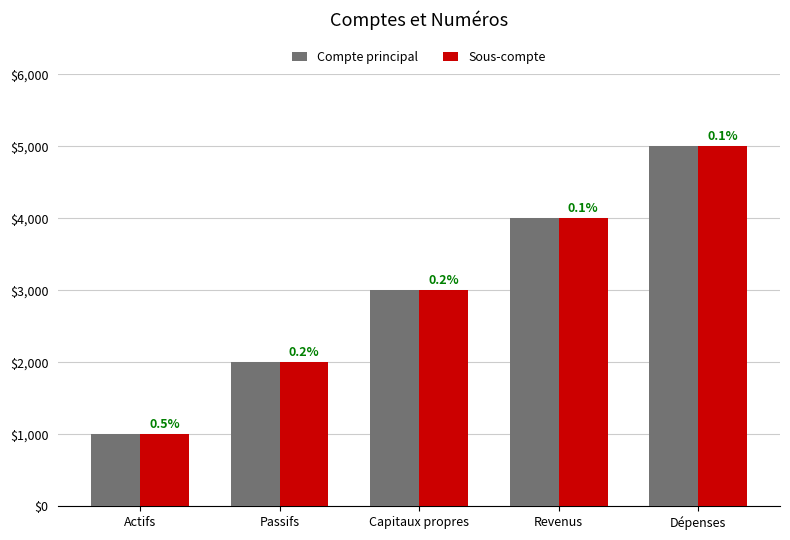

Which series changed the most between Capitaux propres and Dépenses?

Compte principal